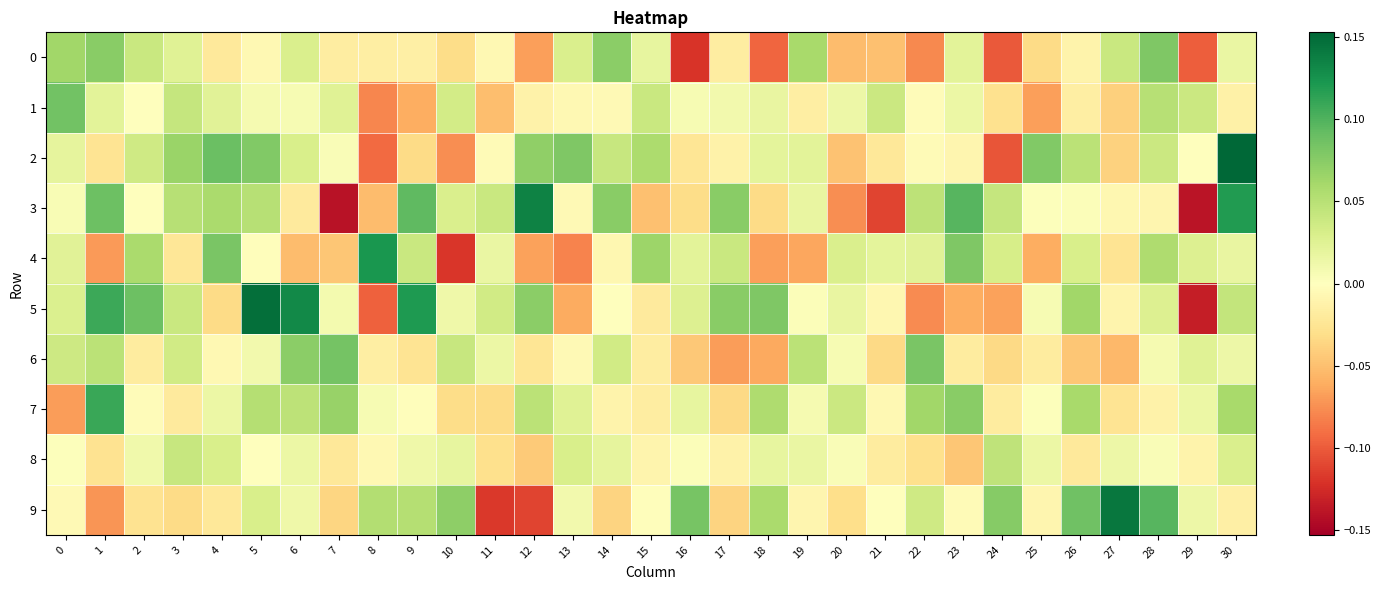

Reading left to right, list all the values displayed in this chart.

0: 0=0.1	1=0.1	2=0.0	3=0.0	4=-0.0	5=-0.0	6=0.0	7=-0.0	8=-0.0	9=-0.0	10=-0.0	11=-0.0	12=-0.1	13=0.0	14=0.1	15=0.0	16=-0.1	17=-0.0	18=-0.1	19=0.1	20=-0.1	21=-0.0	22=-0.1	23=0.0	24=-0.1	25=-0.0	26=-0.0	27=0.0	28=0.1	29=-0.1	30=0.0
1: 0=0.1	1=0.0	2=-0.0	3=0.0	4=0.0	5=0.0	6=0.0	7=0.0	8=-0.1	9=-0.1	10=0.0	11=-0.1	12=-0.0	13=-0.0	14=-0.0	15=0.0	16=0.0	17=0.0	18=0.0	19=-0.0	20=0.0	21=0.0	22=-0.0	23=0.0	24=-0.0	25=-0.1	26=-0.0	27=-0.0	28=0.1	29=0.0	30=-0.0
2: 0=0.0	1=-0.0	2=0.0	3=0.1	4=0.1	5=0.1	6=0.0	7=0.0	8=-0.1	9=-0.0	10=-0.1	11=-0.0	12=0.1	13=0.1	14=0.0	15=0.1	16=-0.0	17=-0.0	18=0.0	19=0.0	20=-0.0	21=-0.0	22=-0.0	23=-0.0	24=-0.1	25=0.1	26=0.0	27=-0.0	28=0.0	29=0.0	30=0.2
3: 0=0.0	1=0.1	2=-0.0	3=0.1	4=0.1	5=0.1	6=-0.0	7=-0.1	8=-0.1	9=0.1	10=0.0	11=0.0	12=0.1	13=-0.0	14=0.1	15=-0.0	16=-0.0	17=0.1	18=-0.0	19=0.0	20=-0.1	21=-0.1	22=0.0	23=0.1	24=0.0	25=0.0	26=0.0	27=-0.0	28=-0.0	29=-0.1	30=0.1
4: 0=0.0	1=-0.1	2=0.1	3=-0.0	4=0.1	5=-0.0	6=-0.1	7=-0.0	8=0.1	9=0.0	10=-0.1	11=0.0	12=-0.1	13=-0.1	14=-0.0	15=0.1	16=0.0	17=0.0	18=-0.1	19=-0.1	20=0.0	21=0.0	22=0.0	23=0.1	24=0.0	25=-0.1	26=0.0	27=-0.0	28=0.1	29=0.0	30=0.0
5: 0=0.0	1=0.1	2=0.1	3=0.0	4=-0.0	5=0.1	6=0.1	7=0.0	8=-0.1	9=0.1	10=0.0	11=0.0	12=0.1	13=-0.1	14=-0.0	15=-0.0	16=0.0	17=0.1	18=0.1	19=0.0	20=0.0	21=-0.0	22=-0.1	23=-0.1	24=-0.1	25=0.0	26=0.1	27=-0.0	28=0.0	29=-0.1	30=0.0
6: 0=0.0	1=0.0	2=-0.0	3=0.0	4=-0.0	5=0.0	6=0.1	7=0.1	8=-0.0	9=-0.0	10=0.0	11=0.0	12=-0.0	13=-0.0	14=0.0	15=-0.0	16=-0.0	17=-0.1	18=-0.1	19=0.0	20=0.0	21=-0.0	22=0.1	23=-0.0	24=-0.0	25=-0.0	26=-0.0	27=-0.1	28=0.0	29=0.0	30=0.0
7: 0=-0.1	1=0.1	2=-0.0	3=-0.0	4=0.0	5=0.1	6=0.0	7=0.1	8=0.0	9=-0.0	10=-0.0	11=-0.0	12=0.0	13=0.0	14=-0.0	15=-0.0	16=0.0	17=-0.0	18=0.1	19=0.0	20=0.0	21=-0.0	22=0.1	23=0.1	24=-0.0	25=0.0	26=0.1	27=-0.0	28=-0.0	29=0.0	30=0.1
8: 0=0.0	1=-0.0	2=0.0	3=0.0	4=0.0	5=0.0	6=0.0	7=-0.0	8=-0.0	9=0.0	10=0.0	11=-0.0	12=-0.0	13=0.0	14=0.0	15=-0.0	16=0.0	17=-0.0	18=0.0	19=0.0	20=0.0	21=-0.0	22=-0.0	23=-0.0	24=0.0	25=0.0	26=-0.0	27=0.0	28=0.0	29=-0.0	30=0.0
9: 0=-0.0	1=-0.1	2=-0.0	3=-0.0	4=-0.0	5=0.0	6=0.0	7=-0.0	8=0.1	9=0.1	10=0.1	11=-0.1	12=-0.1	13=0.0	14=-0.0	15=-0.0	16=0.1	17=-0.0	18=0.1	19=-0.0	20=-0.0	21=0.0	22=0.0	23=-0.0	24=0.1	25=-0.0	26=0.1	27=0.1	28=0.1	29=0.0	30=-0.0